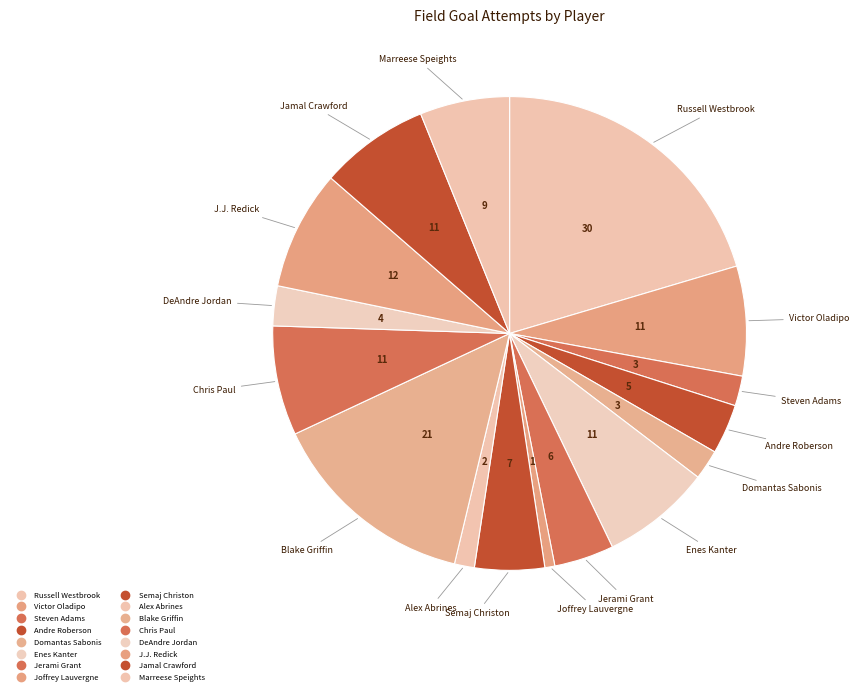

Count the number of slices in the pie.

16